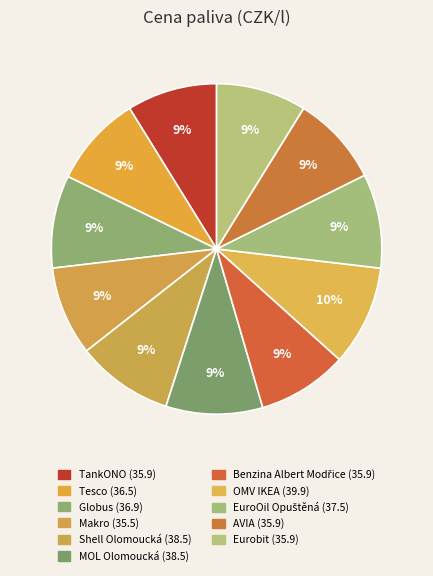

Count the number of slices in the pie.

11